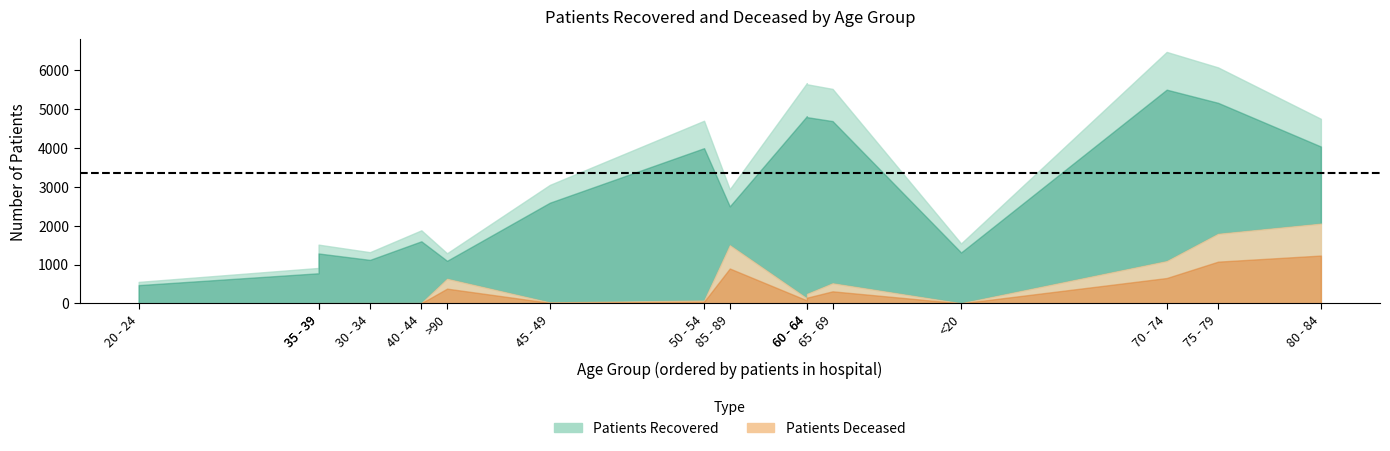

What is the minimum value shown in the chart?

2